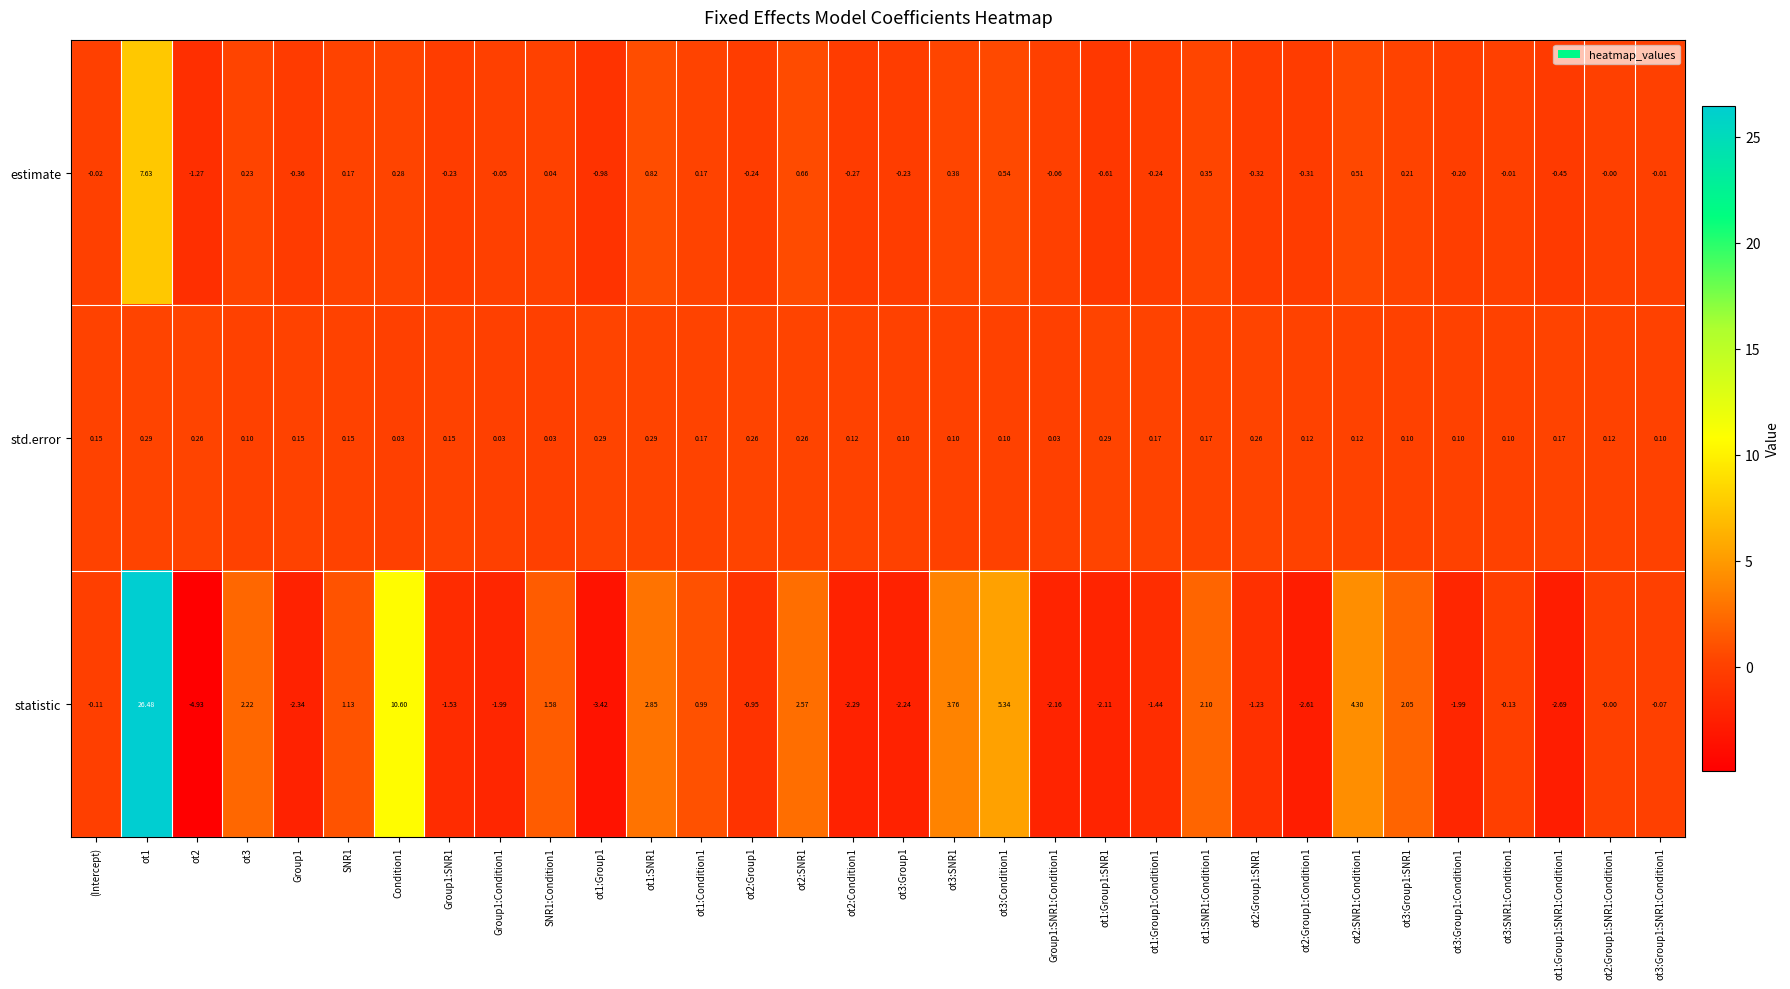

How many distinct data groups are displayed?

3